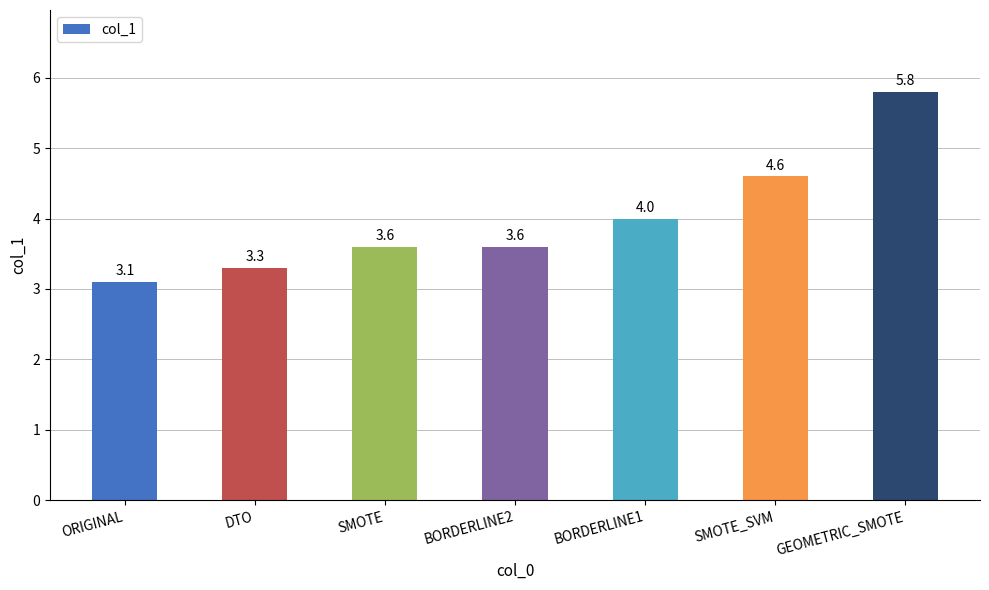

The value at SMOTE_SVM is 1.2. True or false?

False